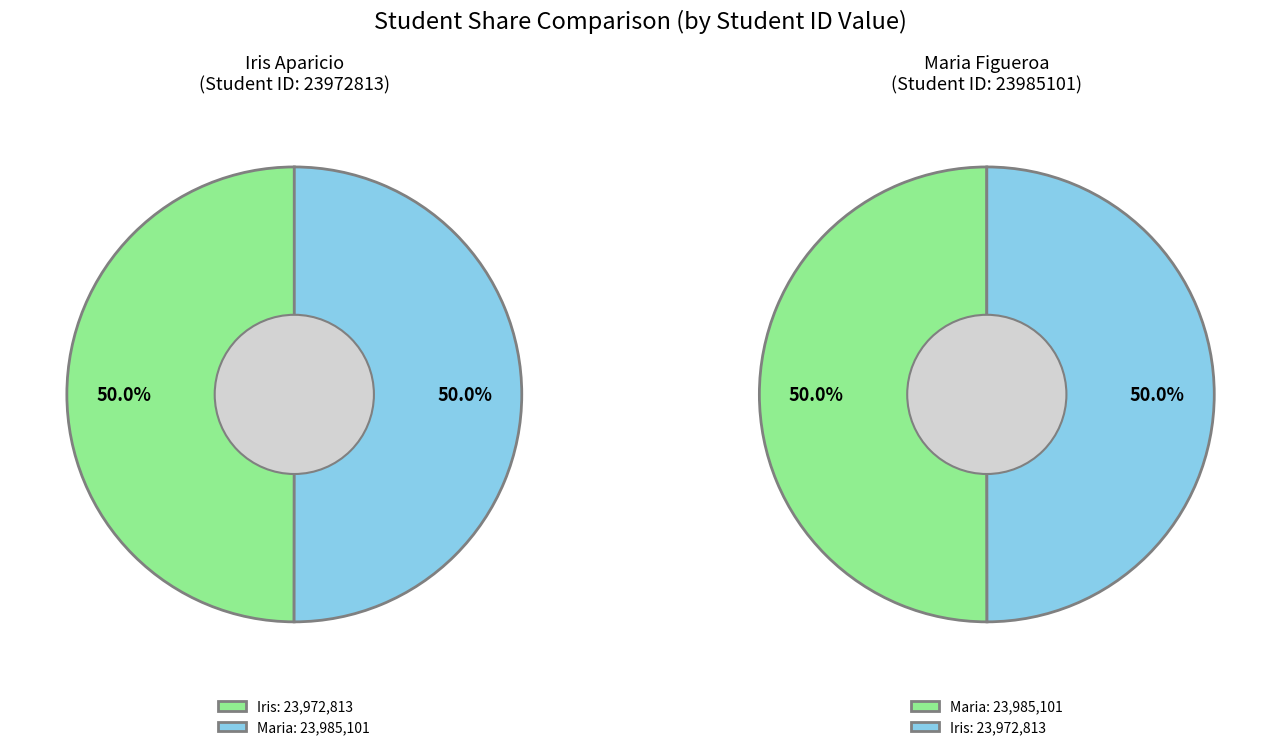

The Iris slice represents 60% of the pie. True or false?

False